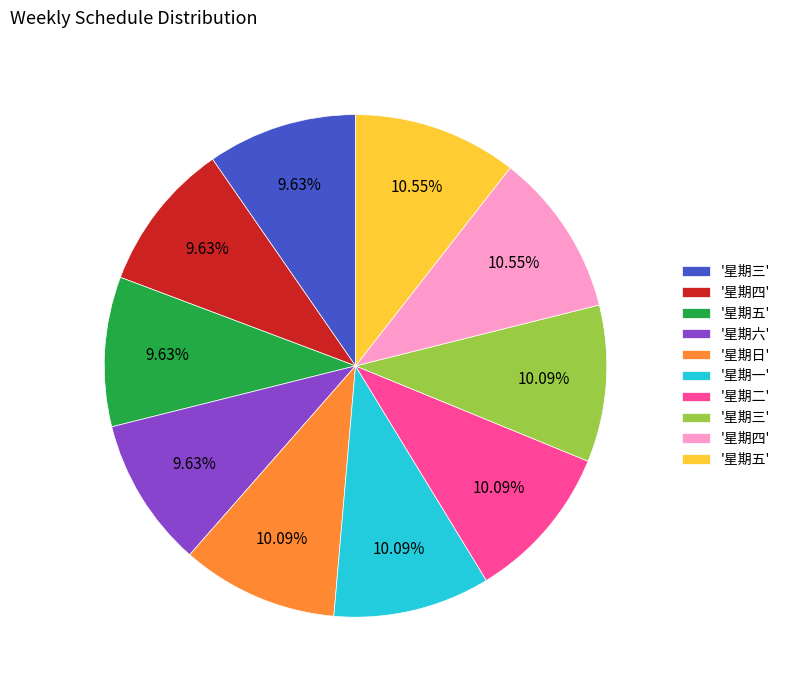

Is there a majority slice in this chart?

No